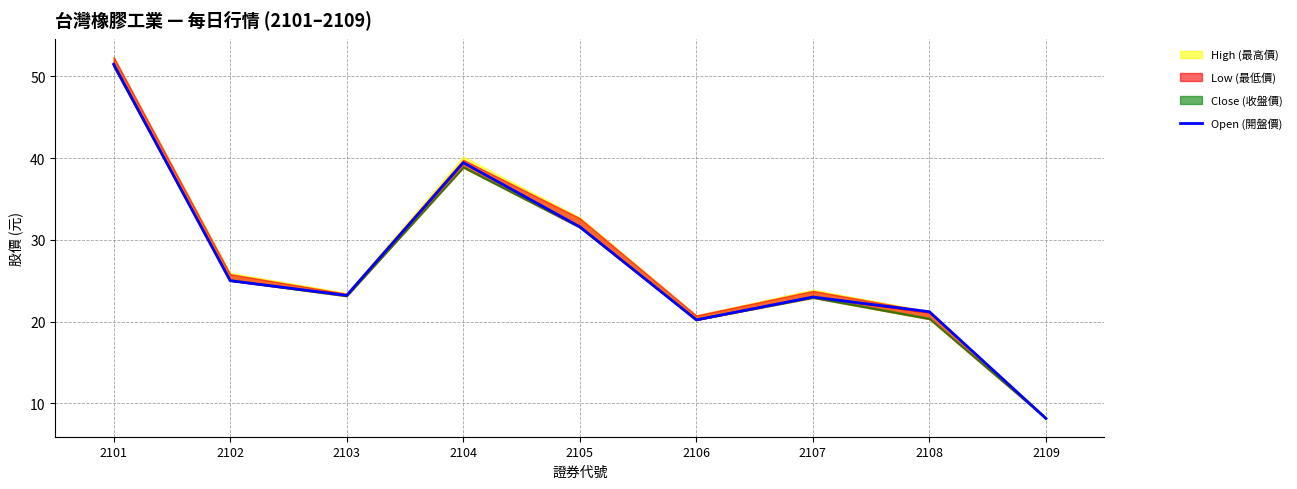

What is the average value?

27.0